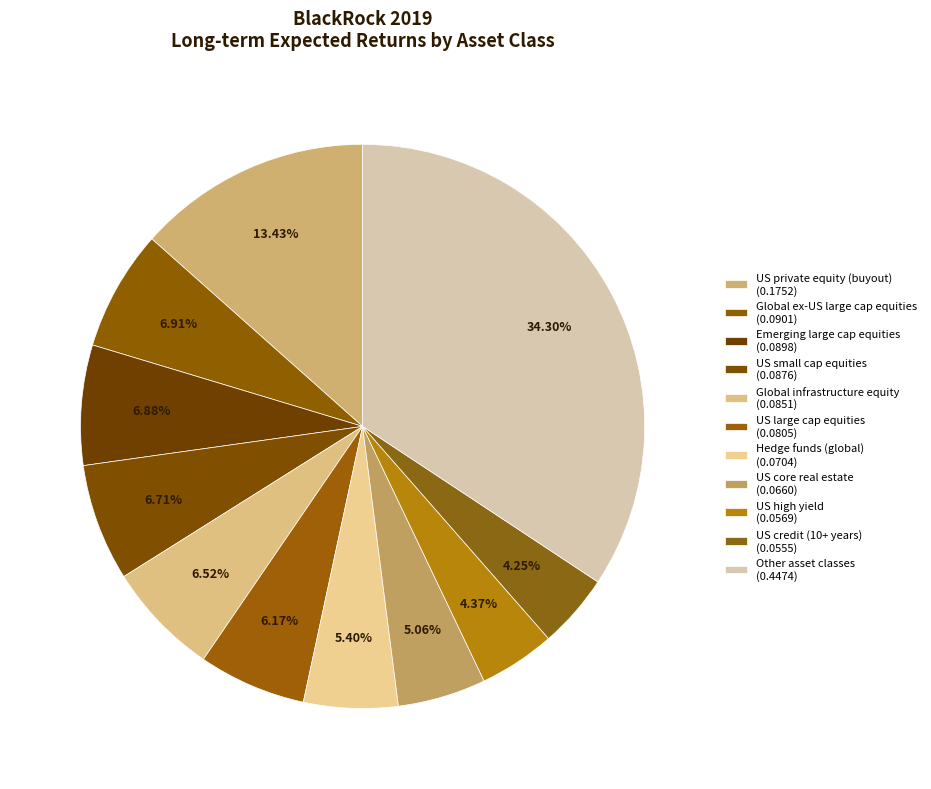

Count the number of slices in the pie.

11